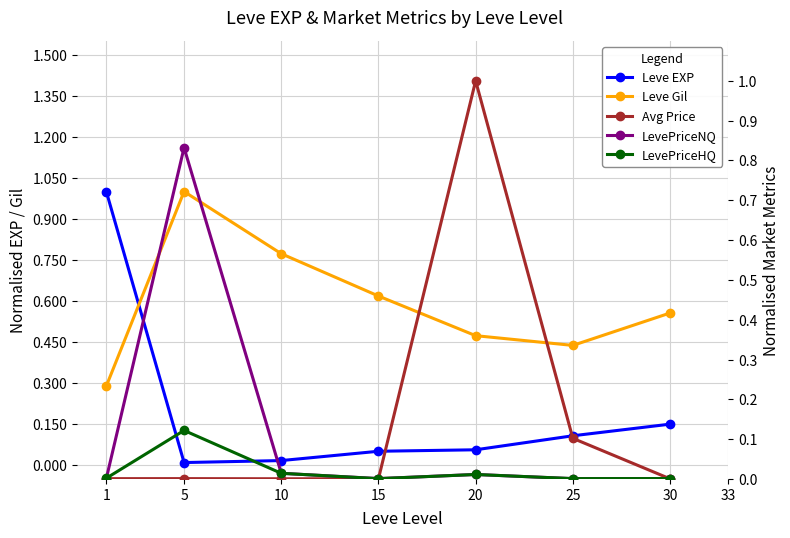

Rank the categories by Leve Gil value from lowest to highest.

1, 25, 20, 30, 15, 10, 5